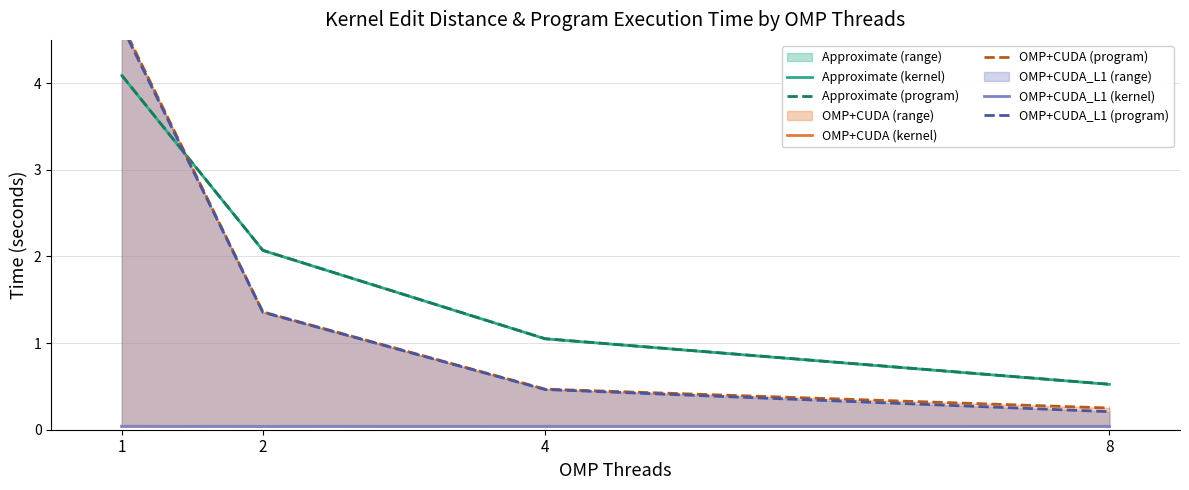

At which label is OMP+CUDA_L1 (program) closest to 2?

2